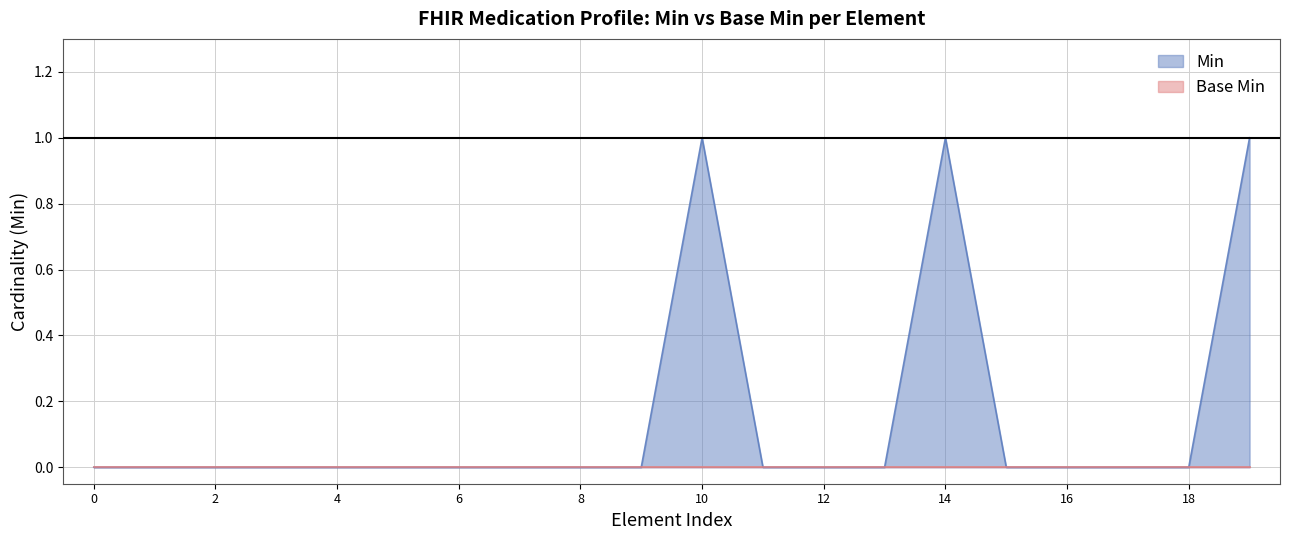

What position from the right is Medication.ingredient?

1